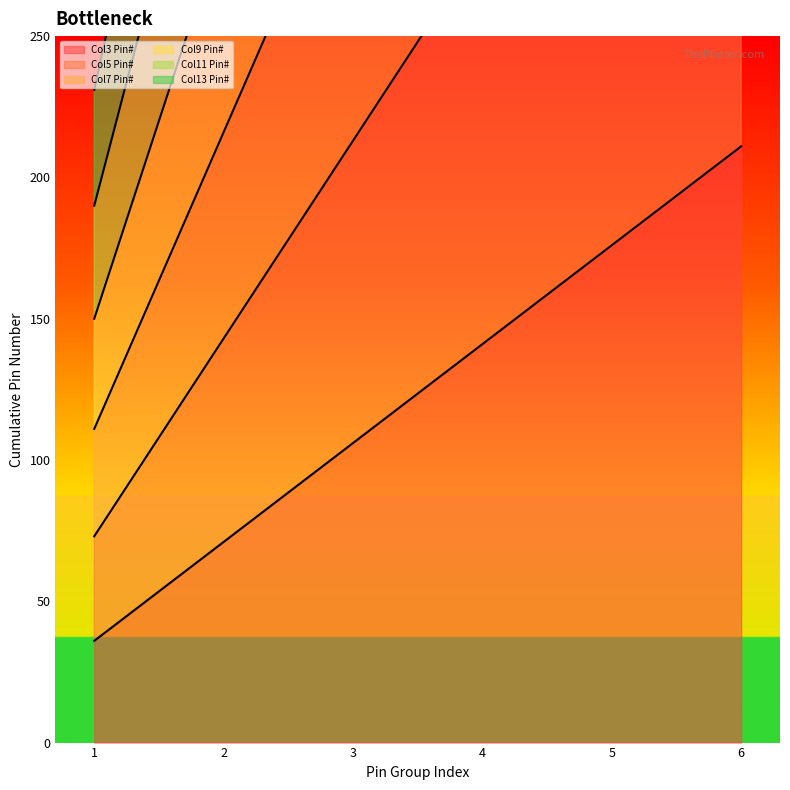

Count the Col3 Pin# values in the range 71 to 176.

4